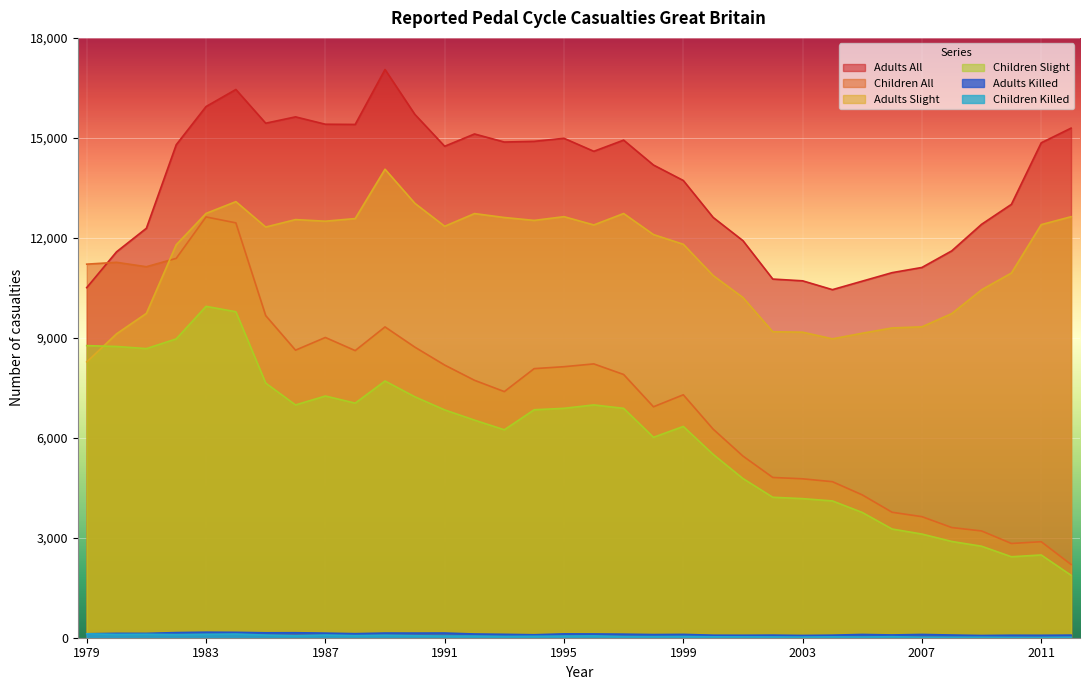

The value of Children Killed at 2009 is 14. True or false?

True